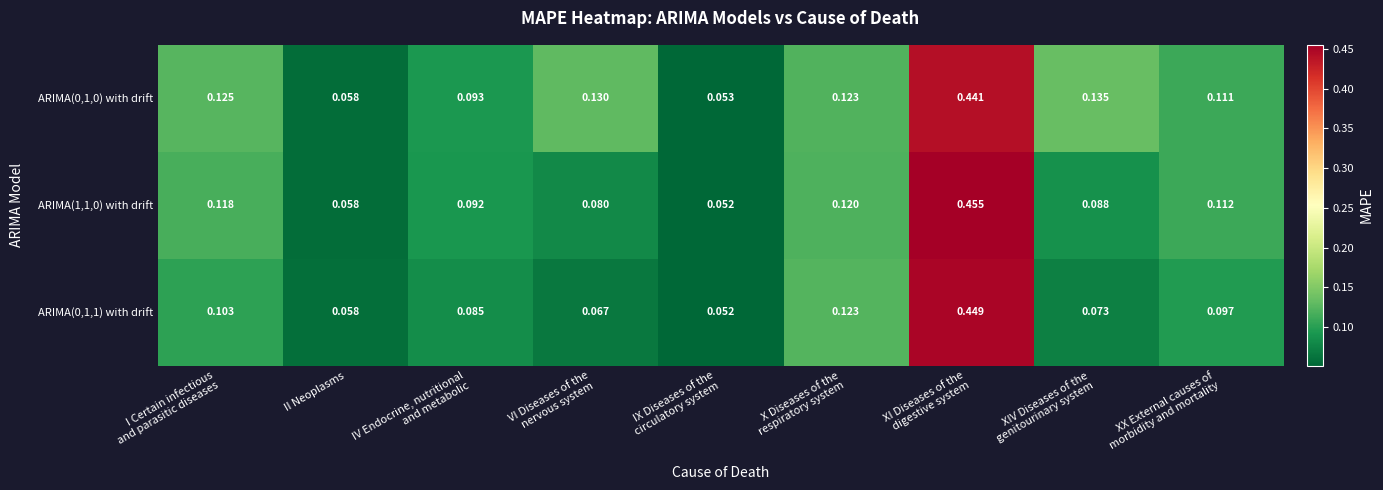

List the series in order of their peak value, lowest first.

ARIMA(0,1,0) with drift, ARIMA(0,1,1) with drift, ARIMA(1,1,0) with drift